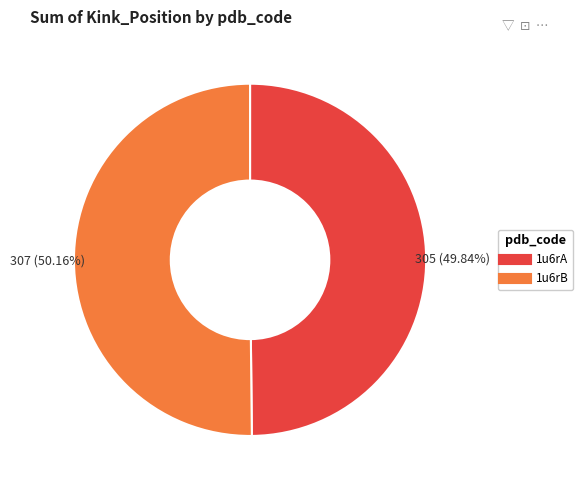

Approximately how many times larger is the value at 1u6rB compared to 1u6rA?

1.0